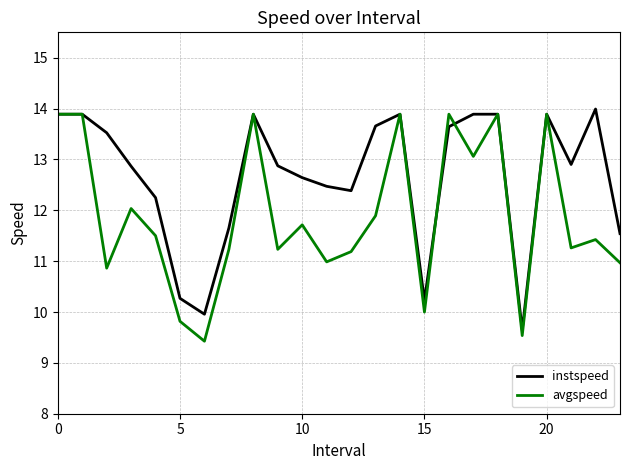

Which series has the largest total across all categories?

instspeed